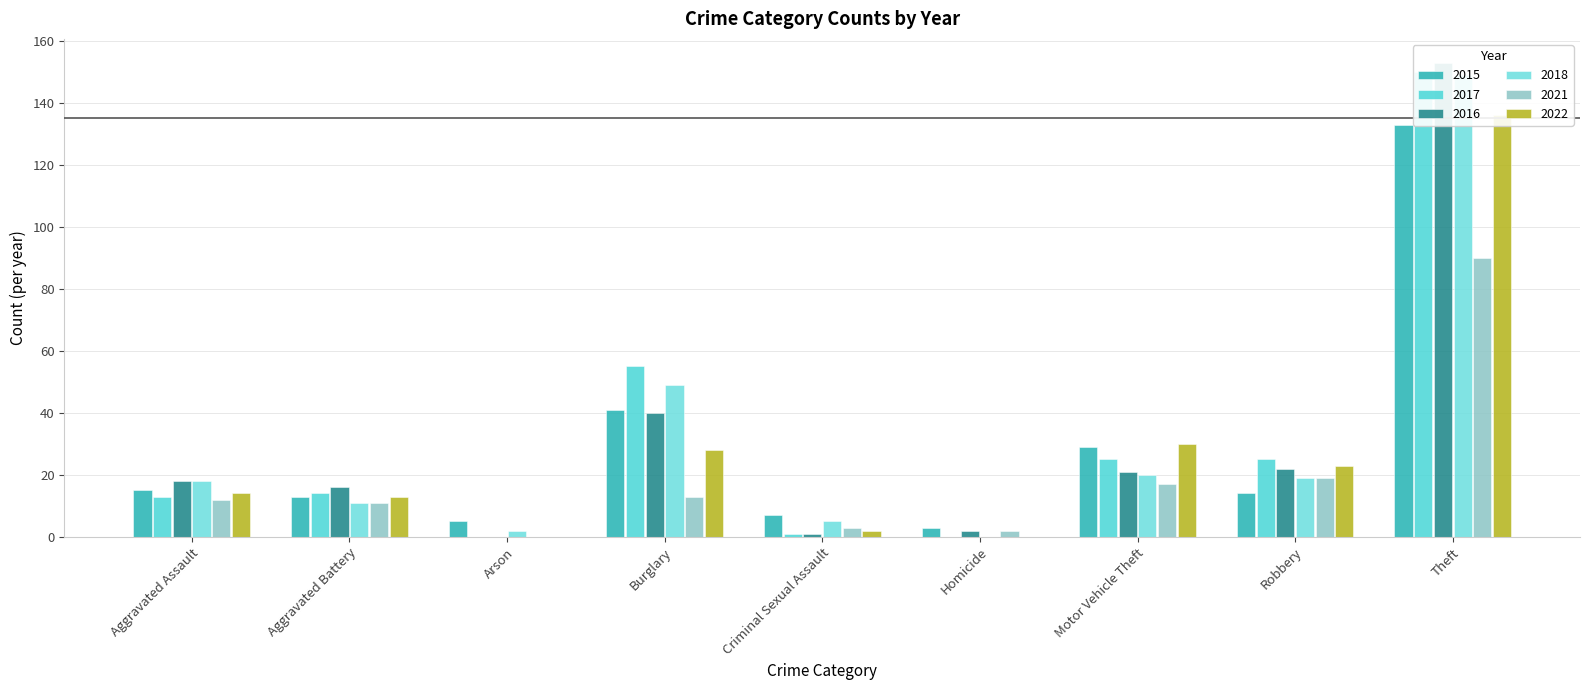

Between Homicide and Motor Vehicle Theft, which is larger?

Motor Vehicle Theft